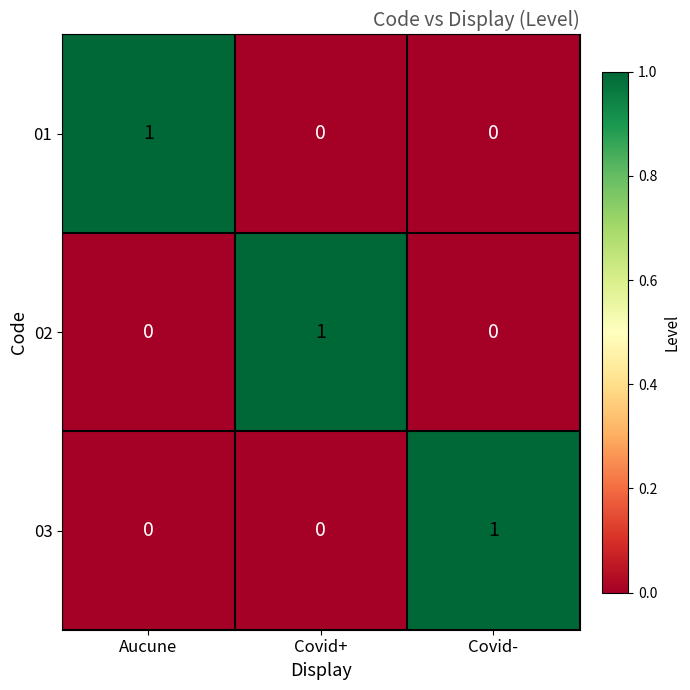

Reading left to right, extract all data points from this chart.

01: 1	0	0
02: 0	1	0
03: 0	0	1